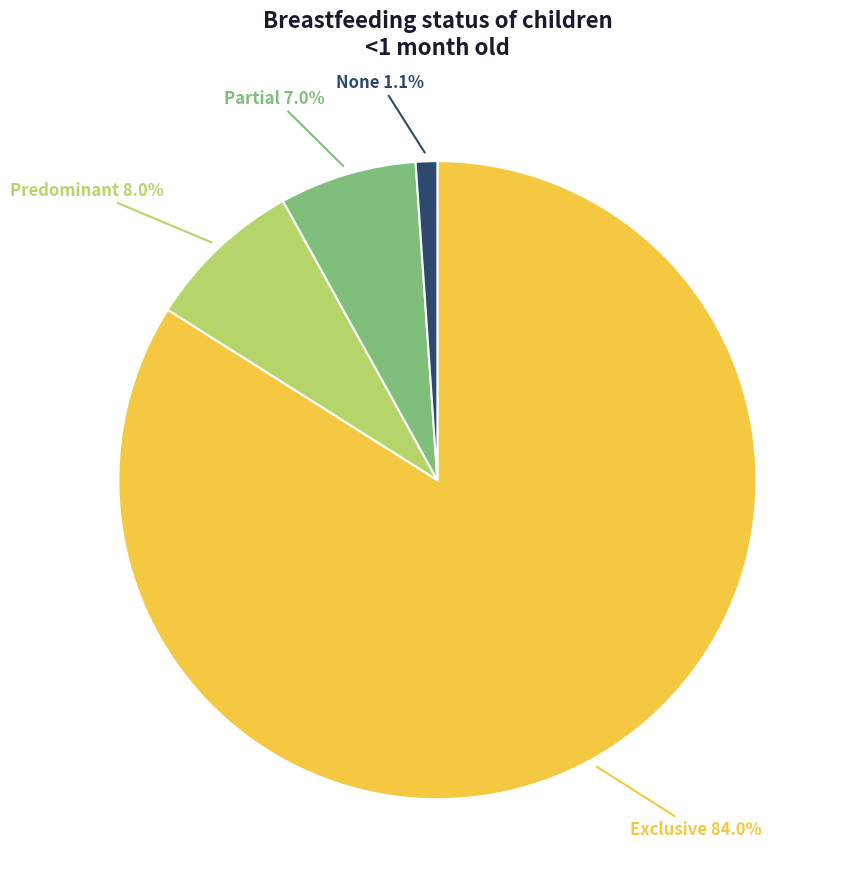

Is there a majority slice in this chart?

Yes